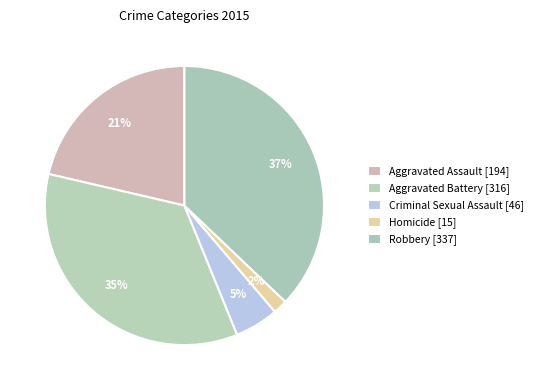

How many slices are in this pie chart?

5